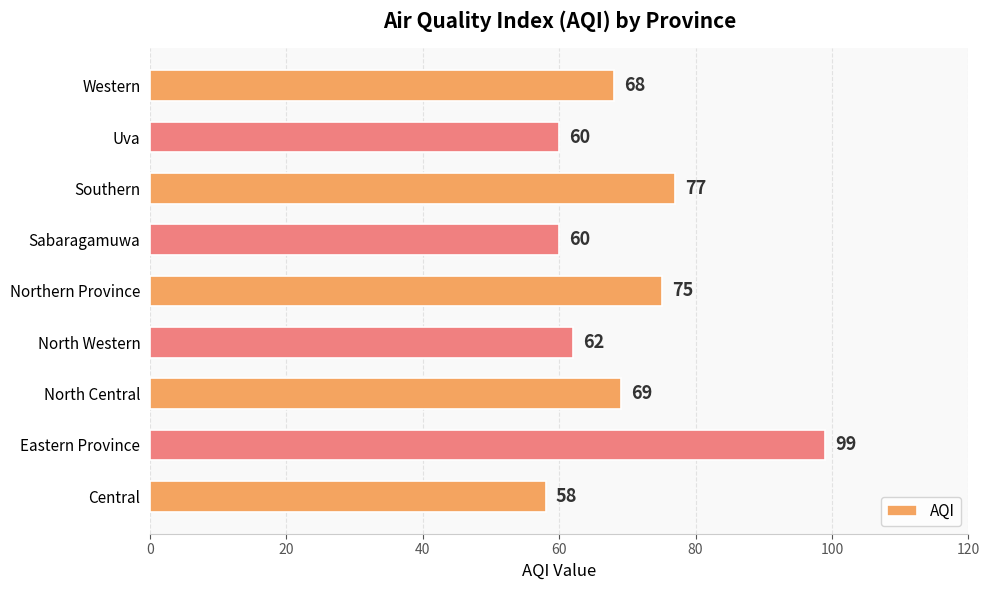

How many bars are there in total?

9